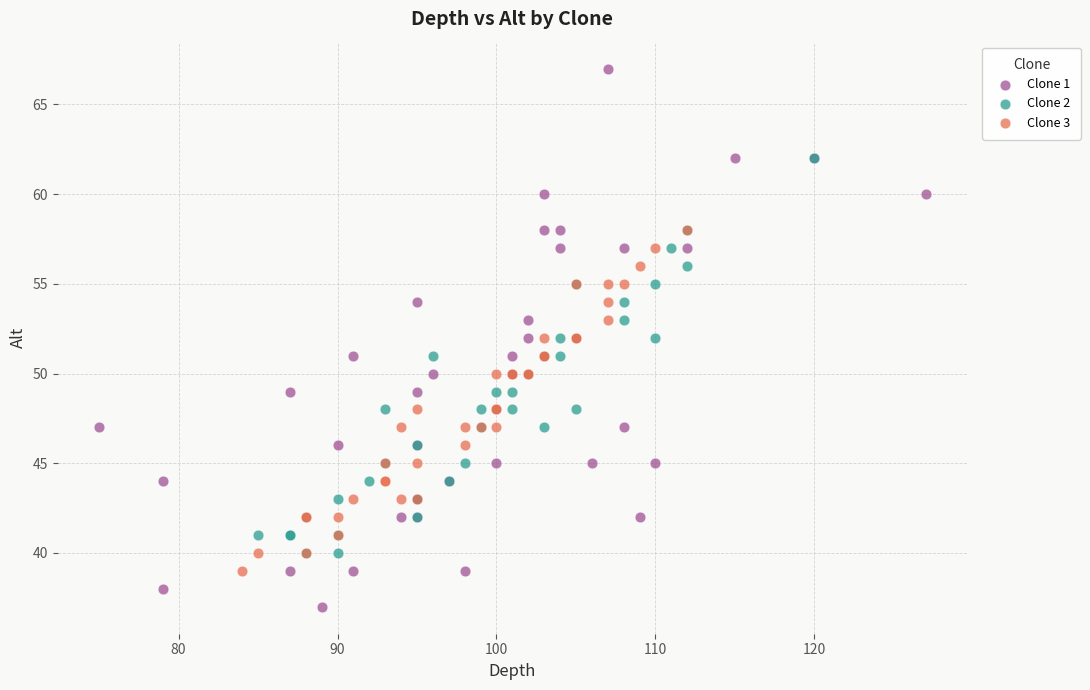

Which series reaches the minimum Y coordinate?

Clone 1